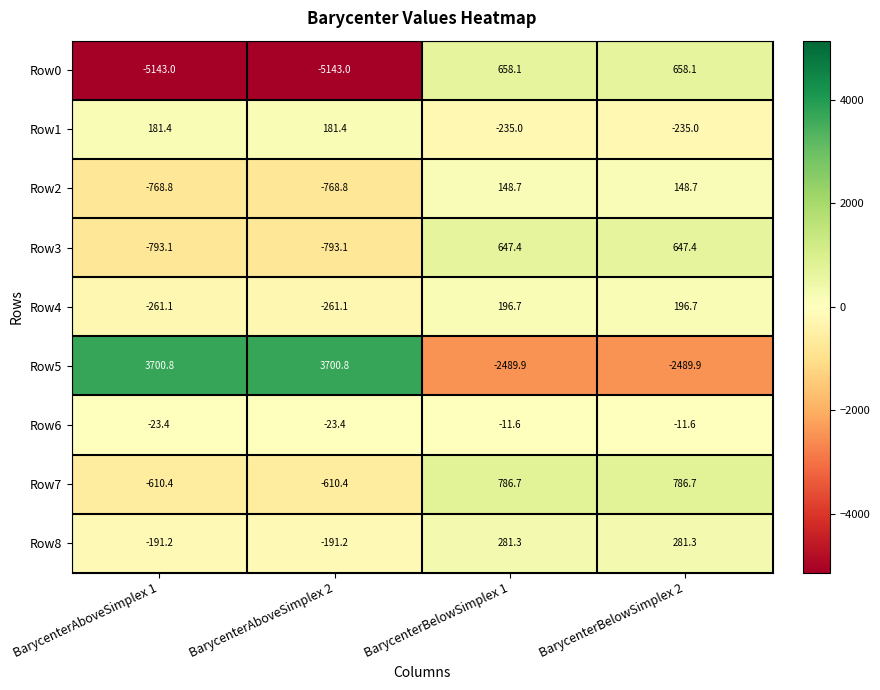

Is it true that Row8 equals -191.2 at BarycenterAboveSimplex 1?

True